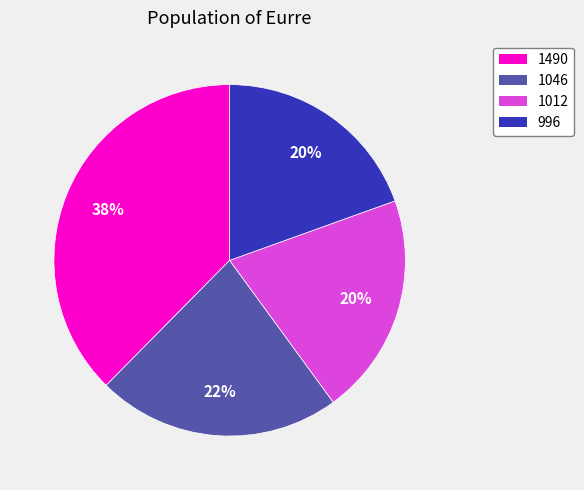

To the nearest percent, what portion does 1012 represent?

20%